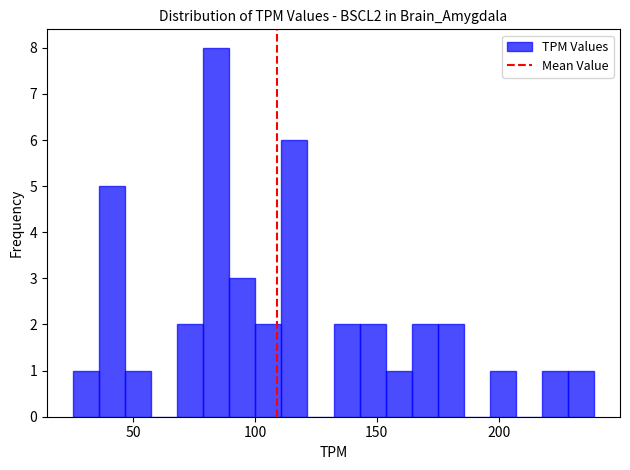

Read against the x-axis, roughly where is the centre of the tallest bar?

85